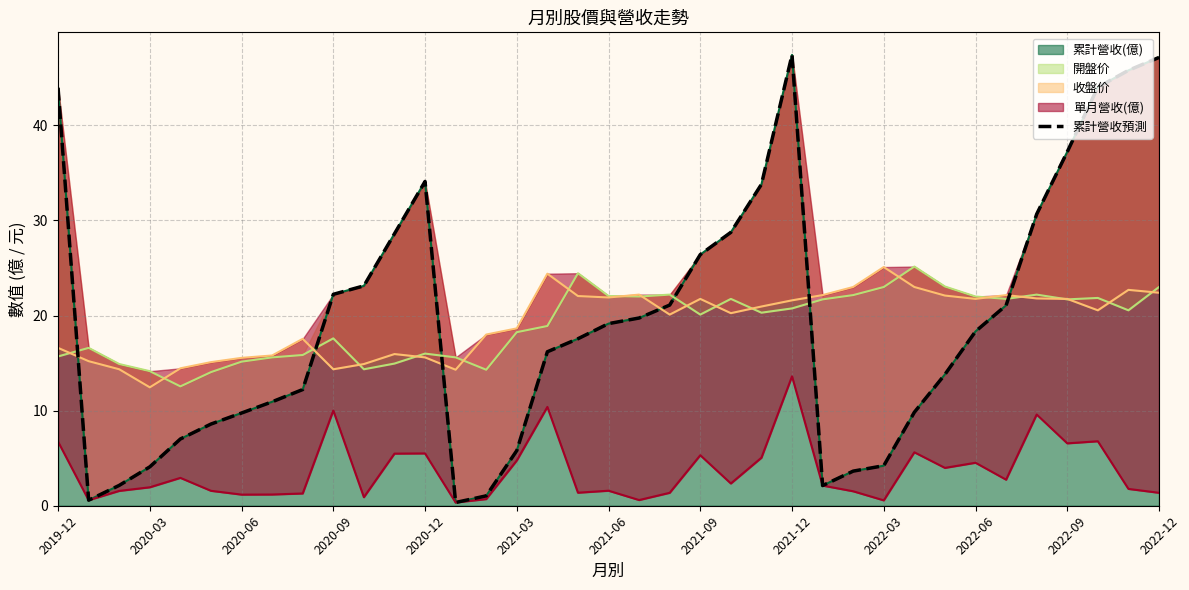

Does the chart have visible grid lines?

Yes